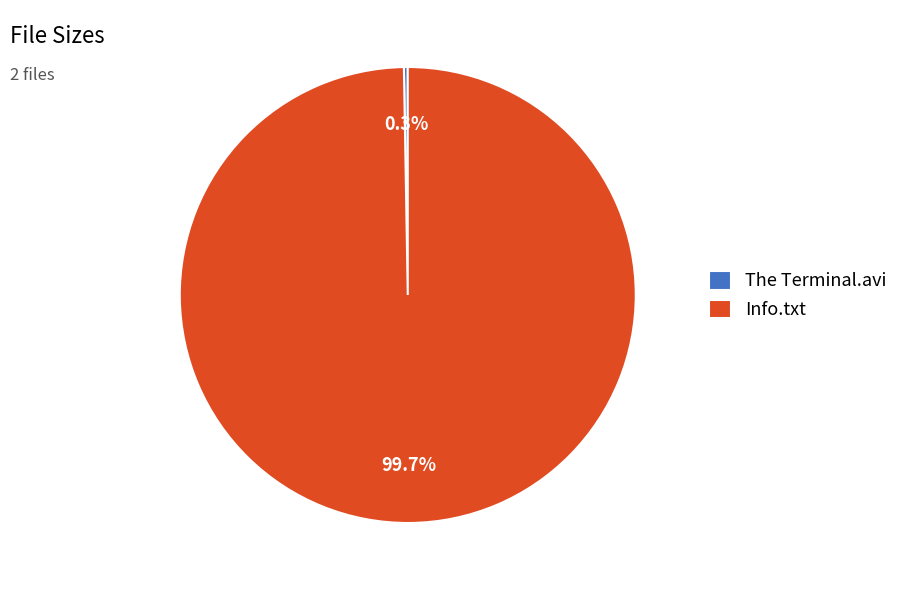

Does any single category account for the majority?

Yes